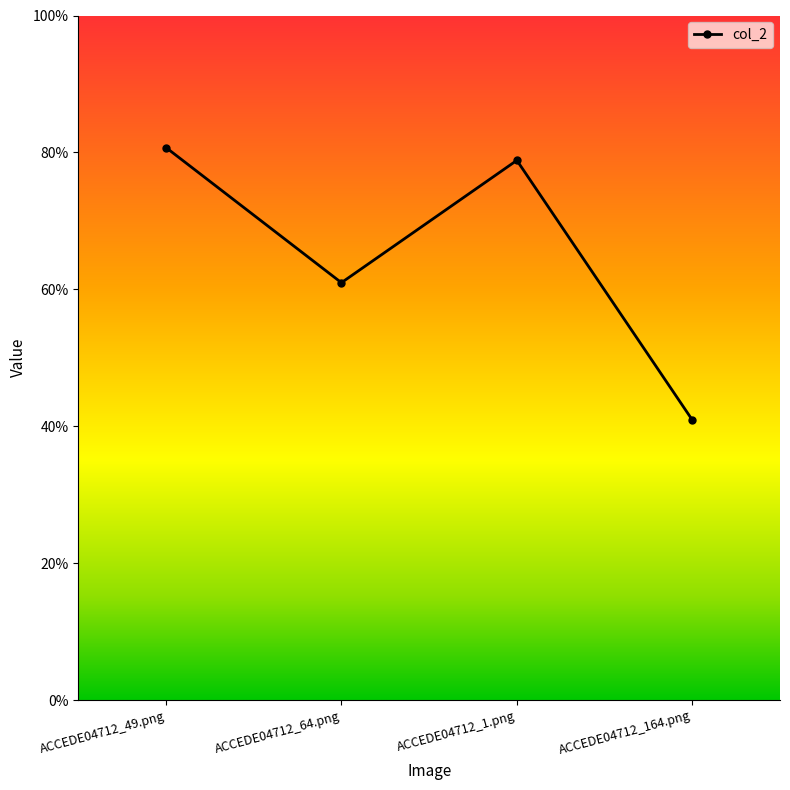

What is the maximum value shown in the chart?

0.8